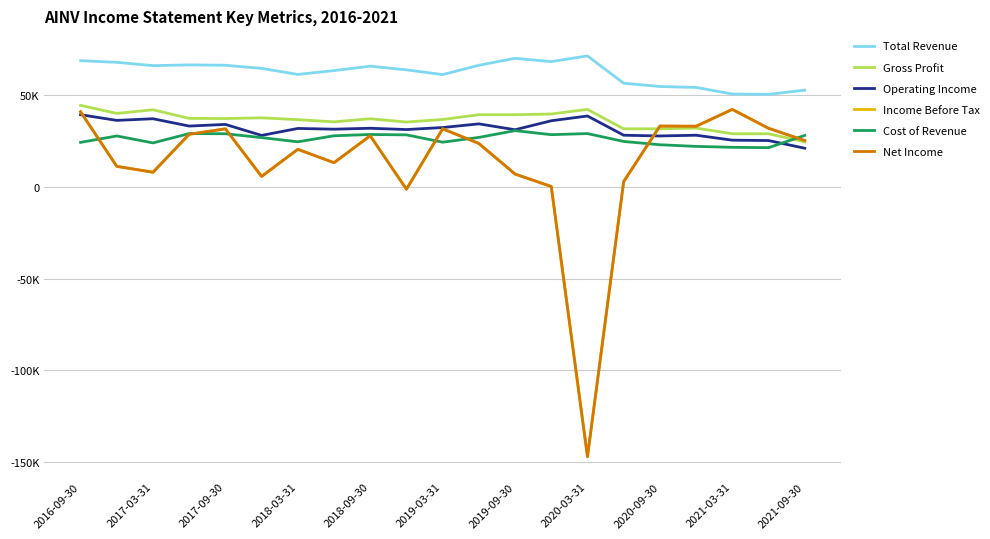

Does the chart display data point markers on the line(s)?

No